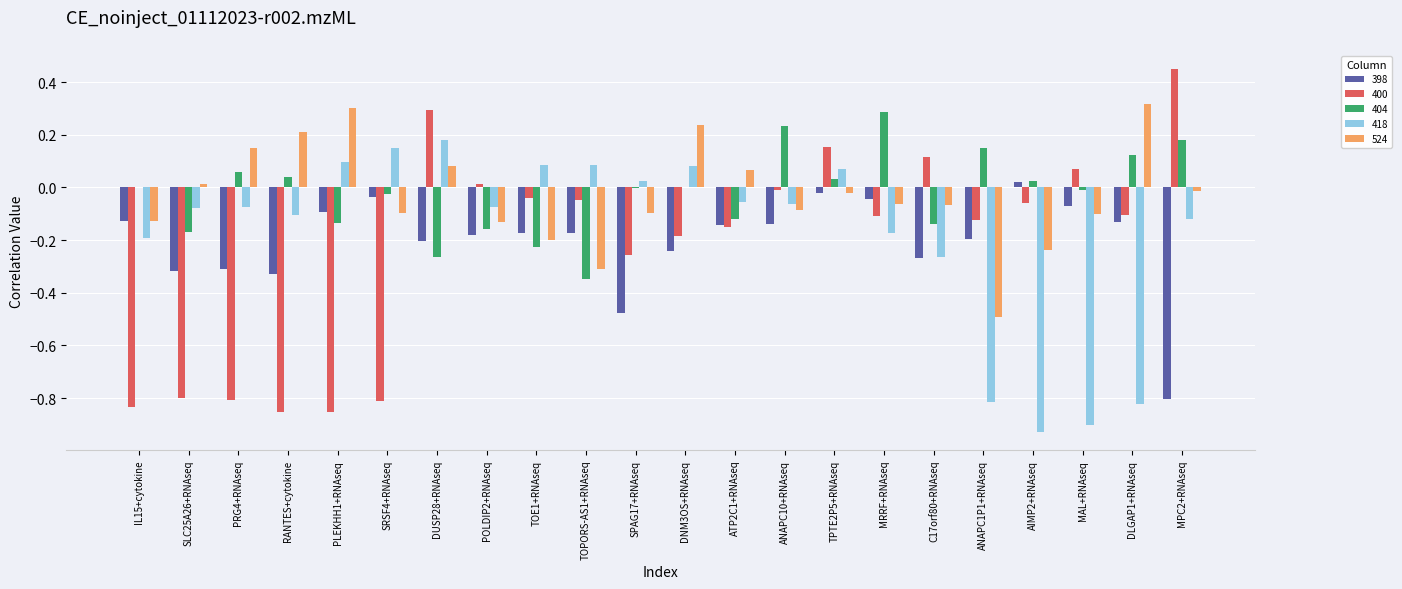

Are the bars horizontal?

No